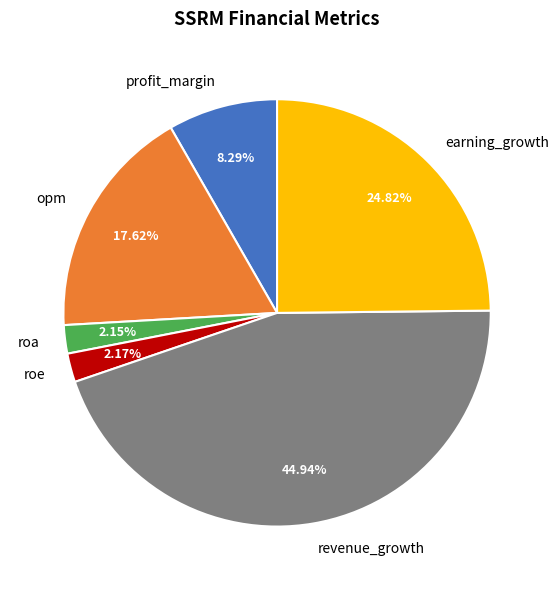

To the nearest percent, what is the difference between the largest and smallest slice percentages?

43%